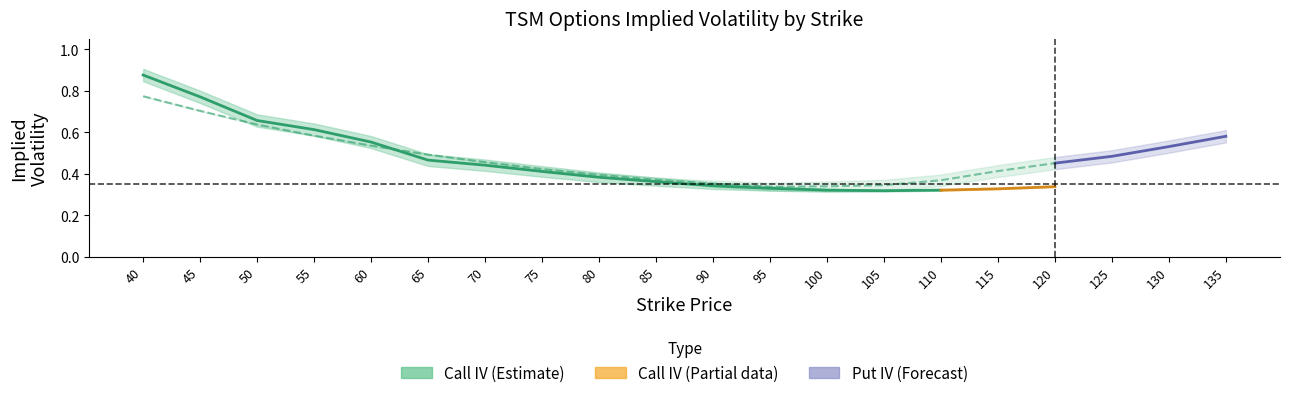

How many intersections are there between put_iv and call_iv?

1